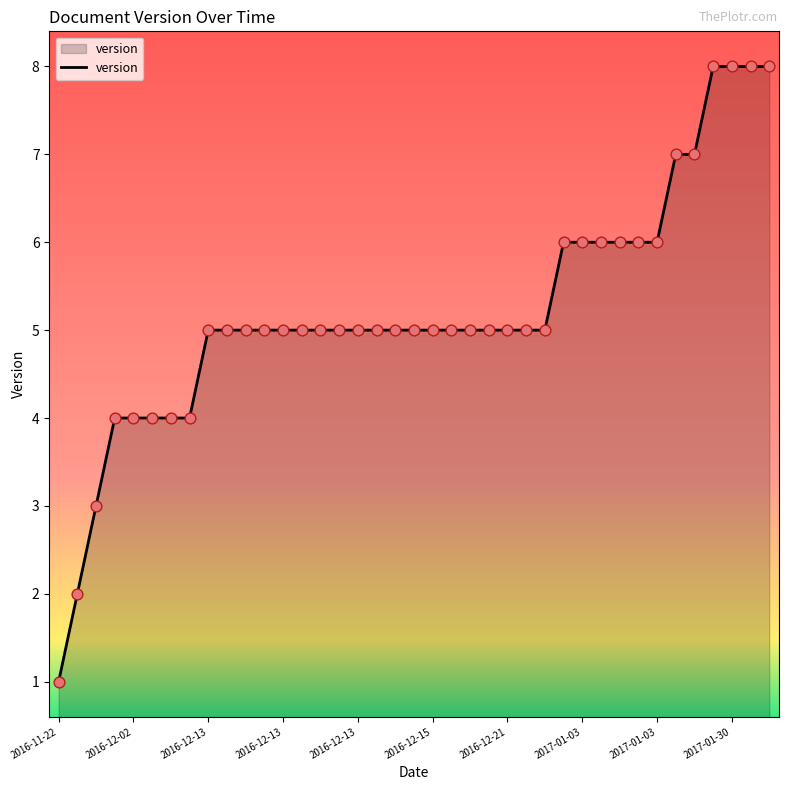

What is the difference between the maximum and minimum values?

7